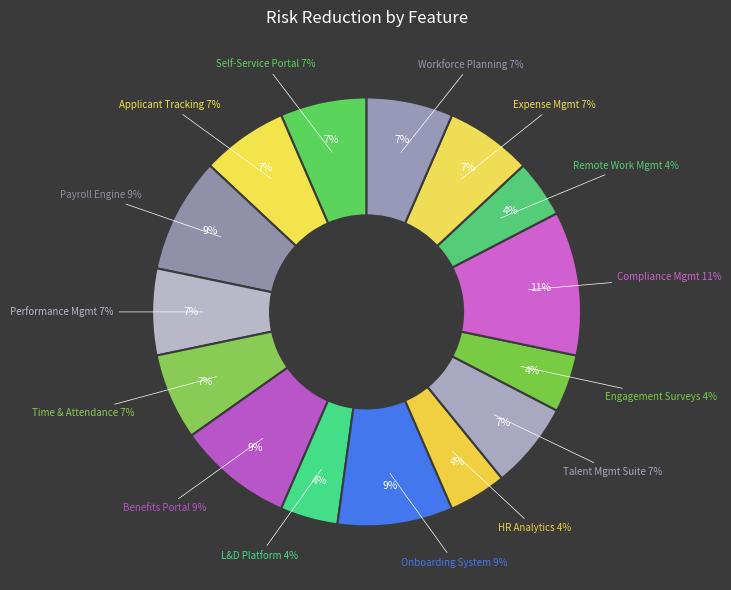

How many segments does this pie chart have?

15